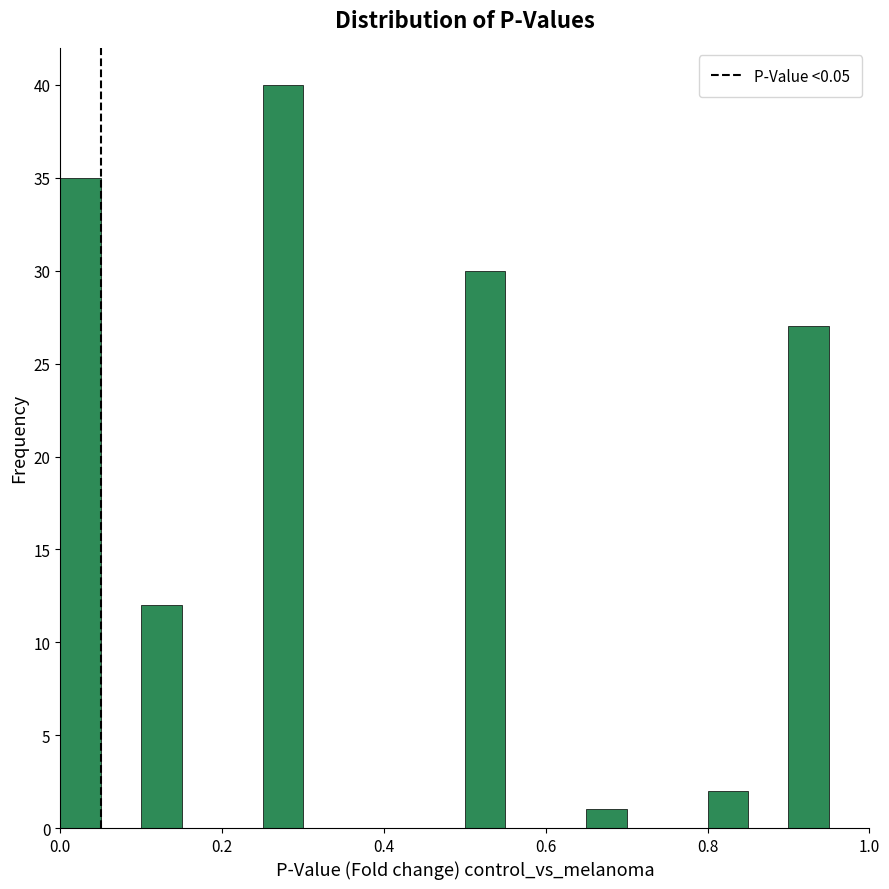

Around what value on the x-axis is the tallest bar? Give the approximate position of its centre, as read against the axis.

0.28